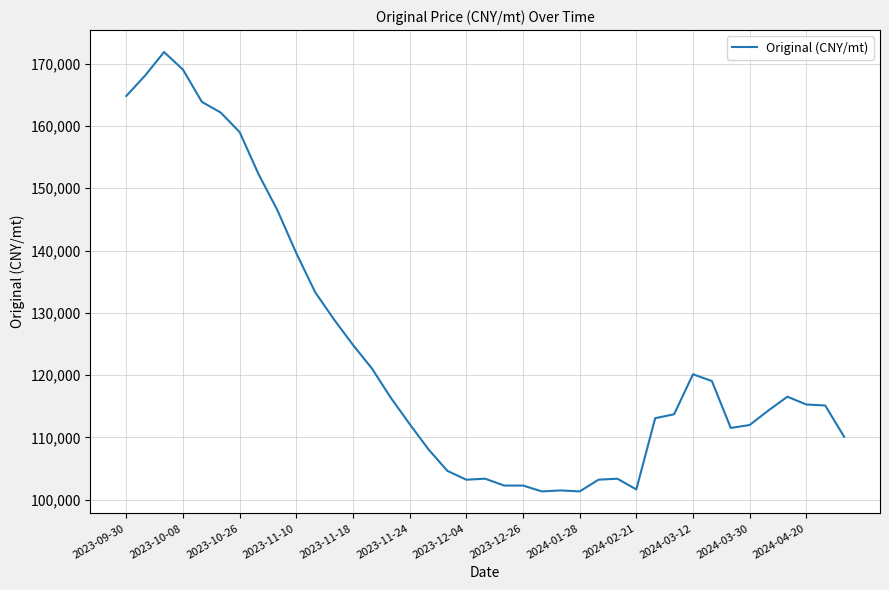

What is the smallest value displayed?

101339.0